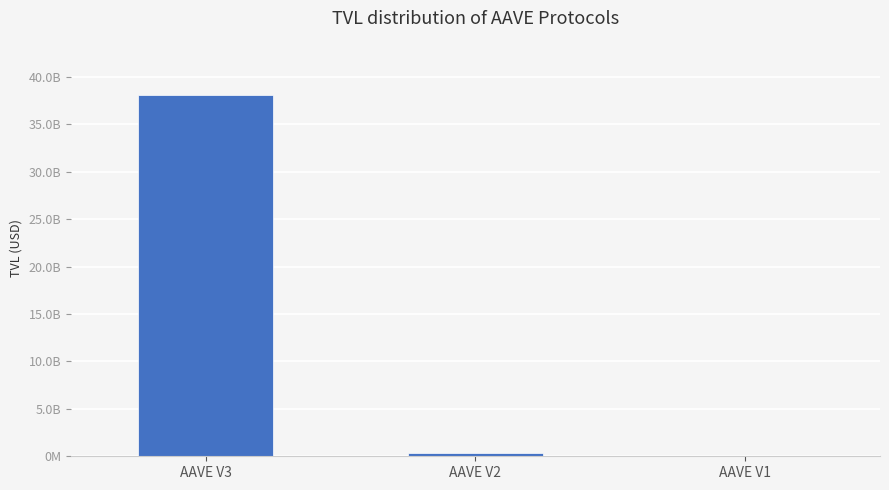

Which label corresponds to the largest value in the chart?

AAVE V3